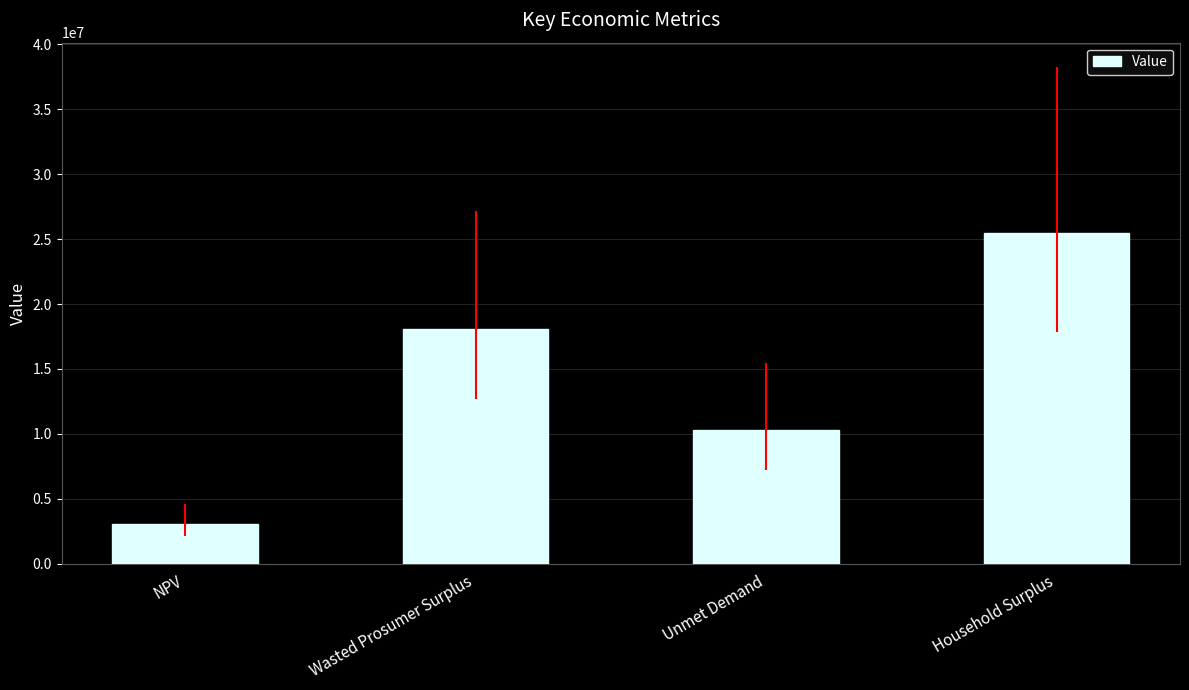

At which label is the value closest to 14267977?

Wasted Prosumer Surplus